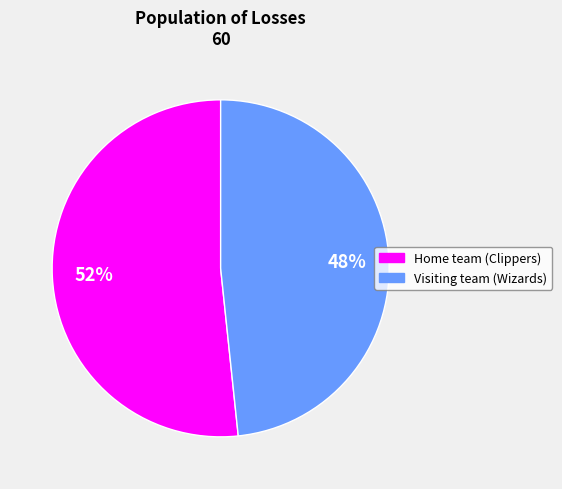

True or false: Home team (Clippers) accounts for 52% of the total.

True